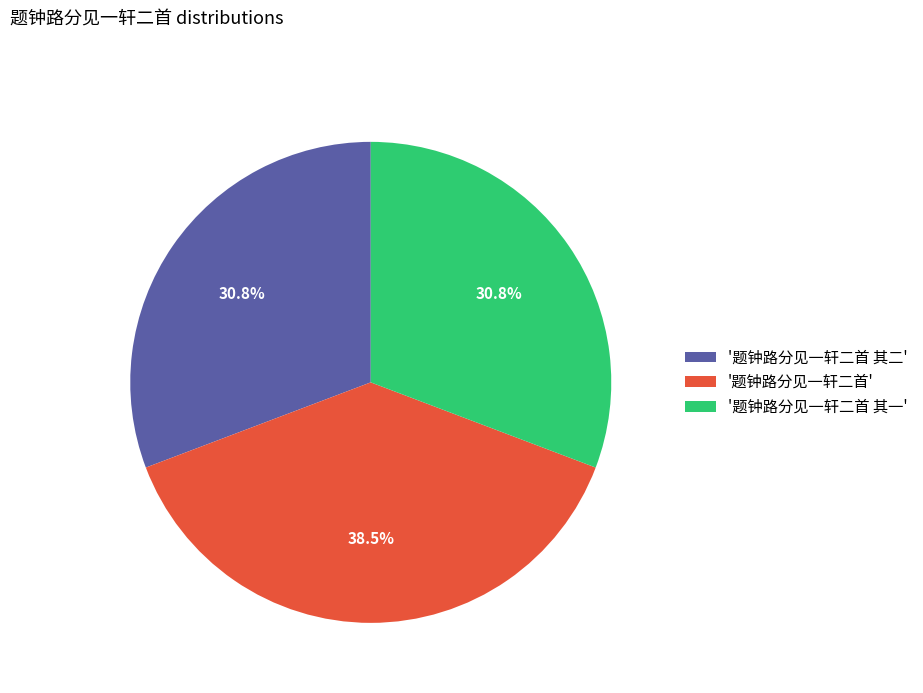

Which slice is the largest?

'题钟路分见一轩二首'